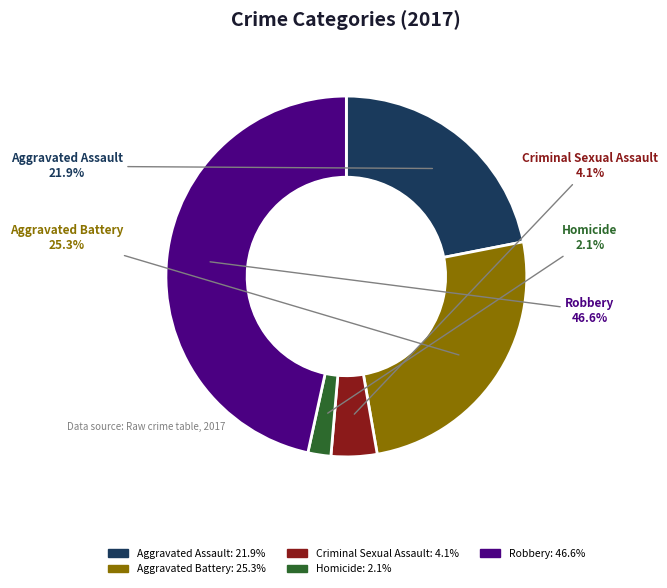

Is Aggravated Assault the majority of the pie?

No